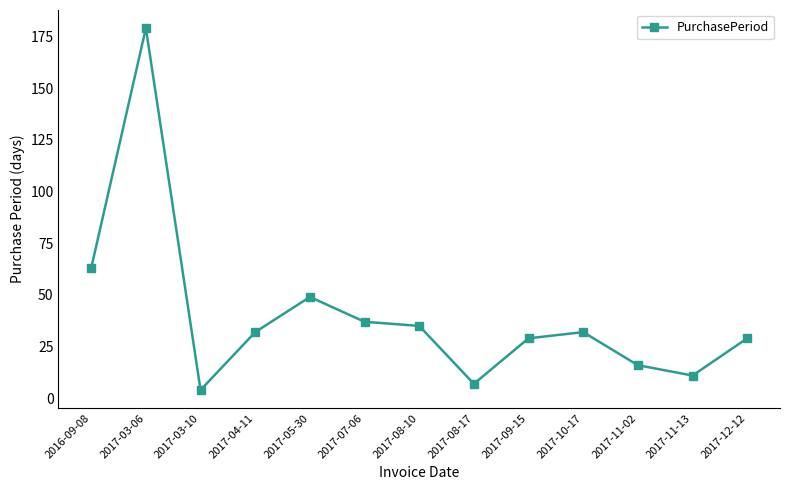

Does the chart have visible grid lines?

No